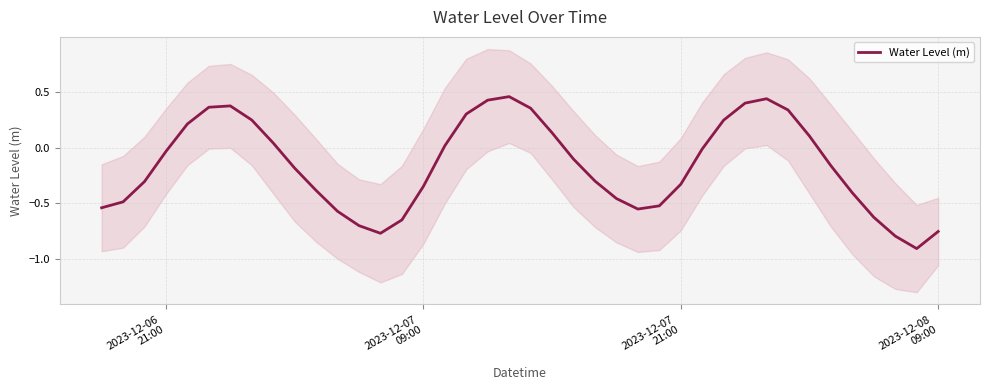

How many lines are shown in the chart?

1